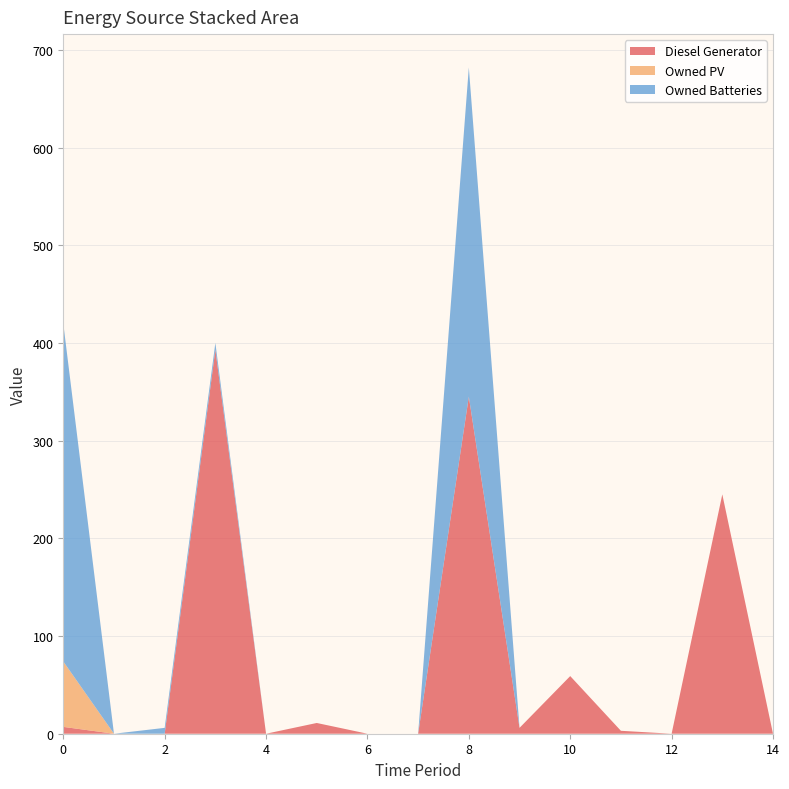

Reading left to right, extract all data points from this chart.

Diesel Generator: 0=7	1=0	2=0	3=393	4=0	5=11	6=0	7=0	8=345	9=6	10=59	11=3	12=0	13=245	14=0
Owned PV: 0=67	1=0	2=0	3=0	4=0	5=0	6=0	7=0	8=0	9=0	10=0	11=0	12=0	13=0	14=0
Owned Batteries: 0=346	1=0	2=6	3=7	4=0	5=0	6=0	7=0	8=337	9=0	10=0	11=0	12=0	13=0	14=0